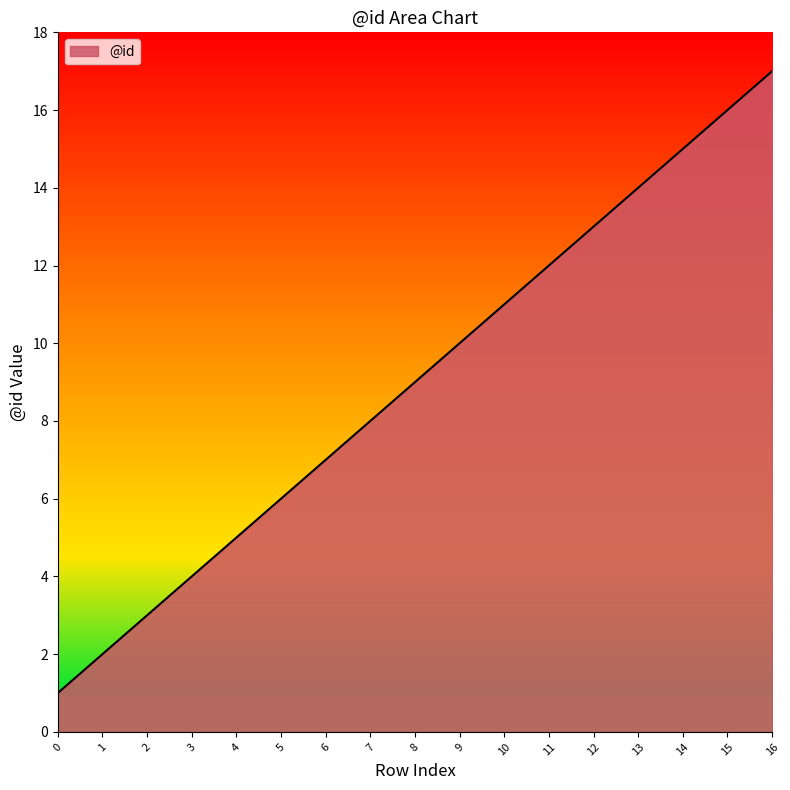

Rank the categories by value from highest to lowest.

16, 15, 14, 13, 12, 11, 10, 9, 8, 7, 6, 5, 4, 3, 2, 1, 0